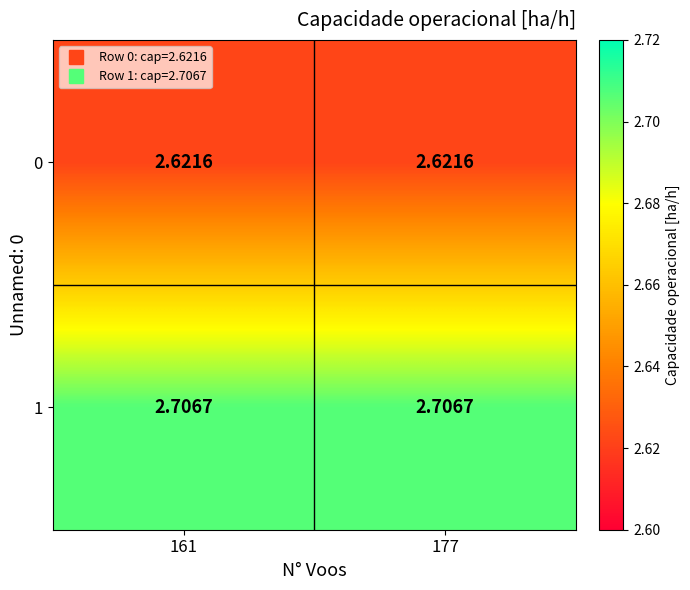

Is the value of 1 at 177 greater than the value of 0 at 161?

Yes